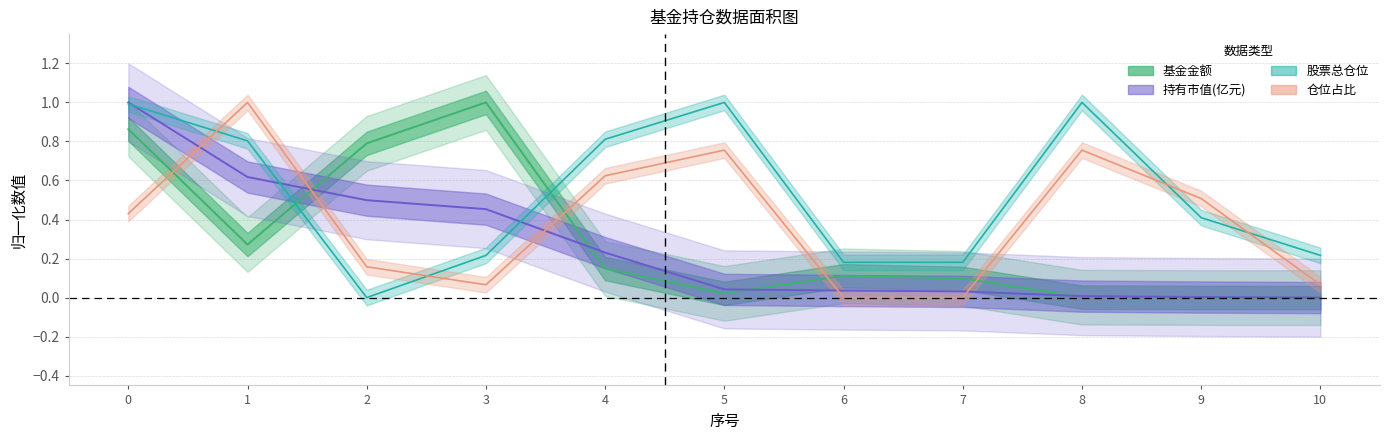

What is the sum of all 股票总仓位 values?

5.8